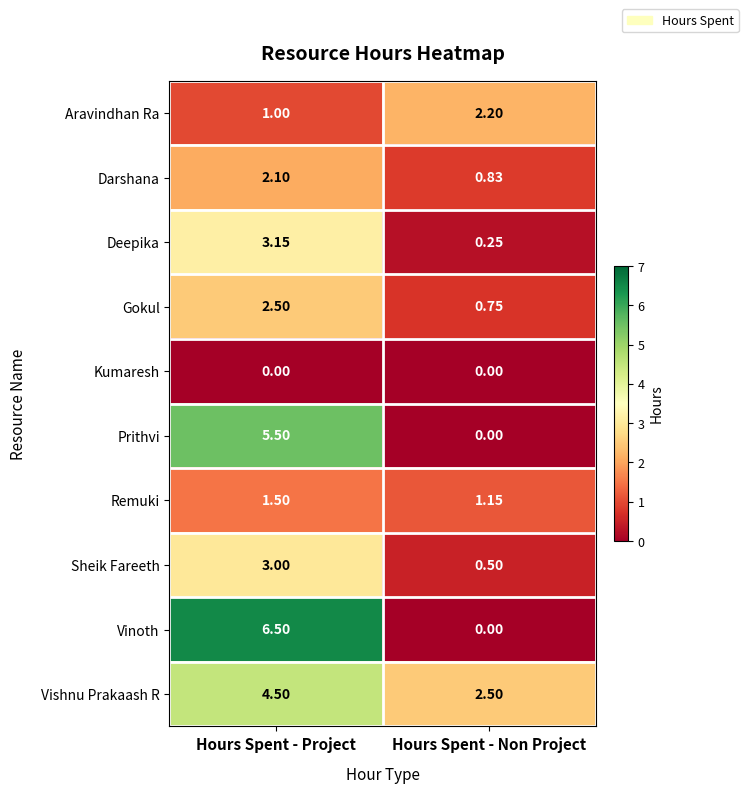

At which category does the chart reach its peak across all series?

Hours Spent - Project